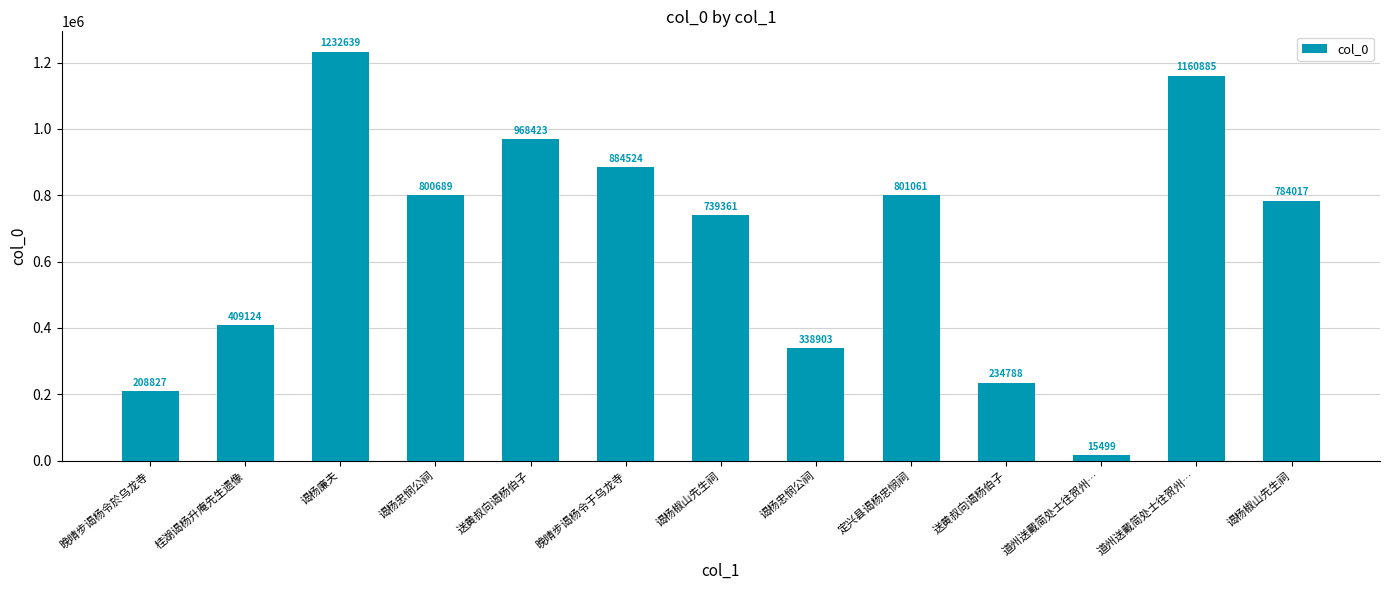

List the labels in order of value, smallest first.

道州送戴简处士往贺州…, 晚晴步谒杨令於乌龙寺, 送黄叔向谒杨伯子, 谒杨忠悯公祠, 桂湖谒杨升庵先生遗像, 谒杨椒山先生祠, 谒杨椒山先生祠, 谒杨忠悯公祠, 定兴县谒杨忠悯祠, 晚晴步谒杨令于乌龙寺, 送黄叔向谒杨伯子, 道州送戴简处士往贺州…, 谒杨廉夫